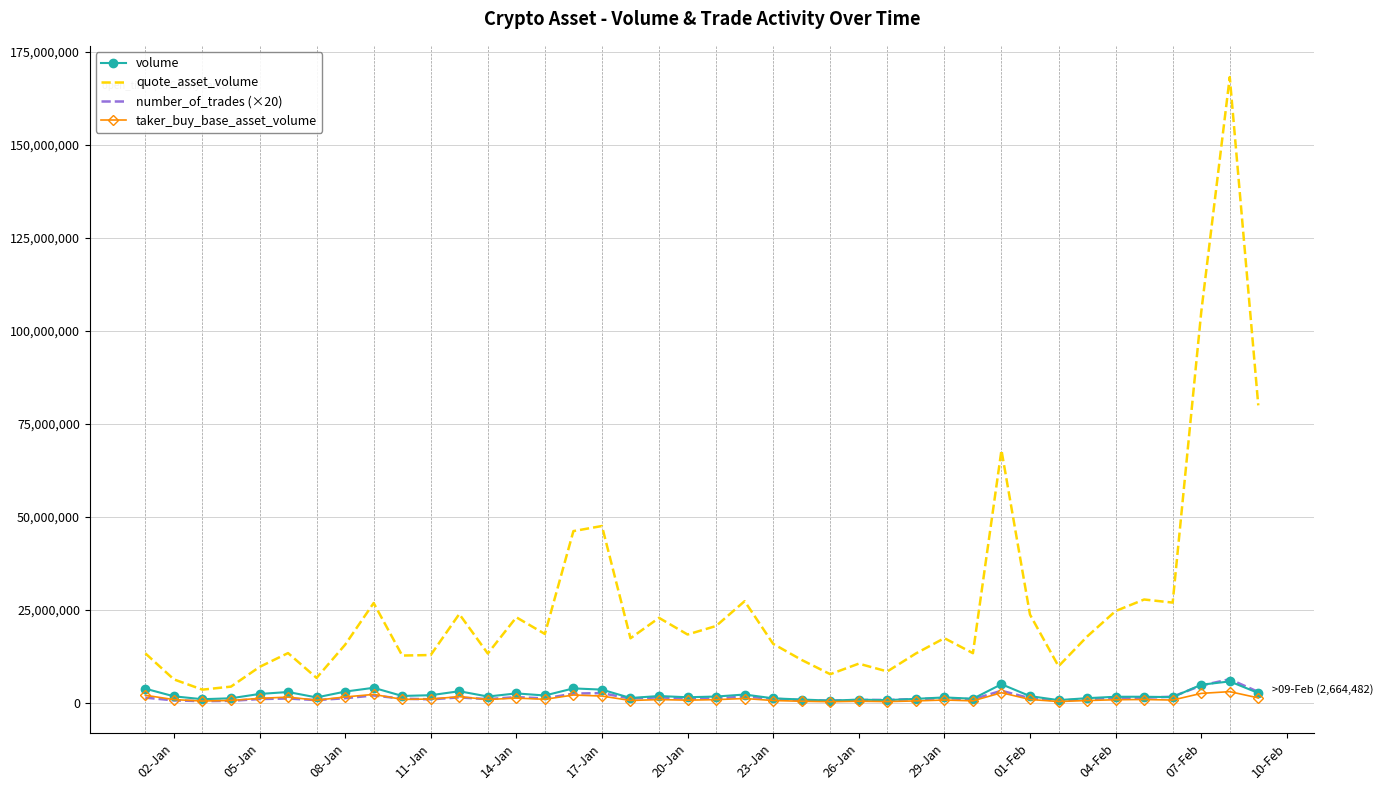

What is the maximum value for volume?

5774862.1